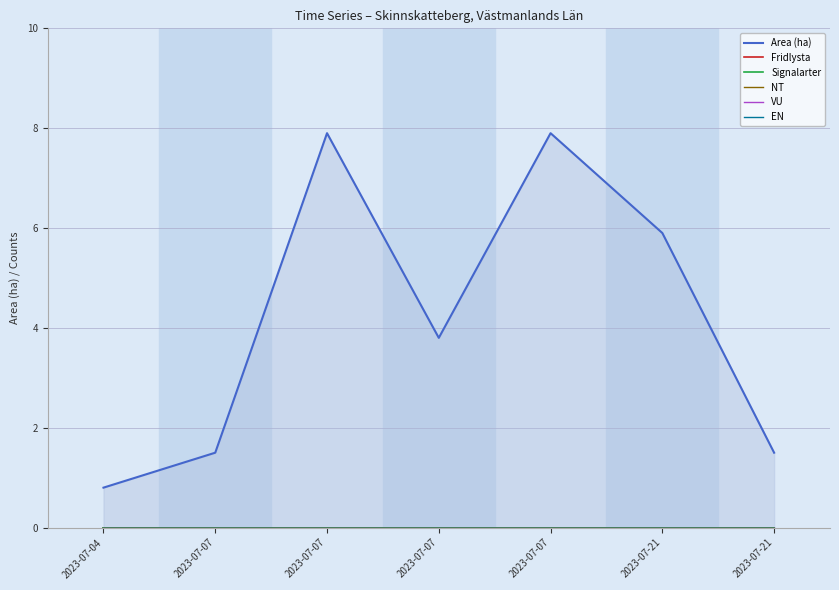

Reading left to right, transcribe all the data shown in this chart.

Area (ha): 0.8	1.5	7.9	3.8	7.9	5.9	1.5
Fridlysta: 0.0	0.0	0.0	0.0	0.0	0.0	0.0
Signalarter: 0.0	0.0	0.0	0.0	0.0	0.0	0.0
NT: 0.0	0.0	0.0	0.0	0.0	0.0	0.0
VU: 0.0	0.0	0.0	0.0	0.0	0.0	0.0
EN: 0.0	0.0	0.0	0.0	0.0	0.0	0.0